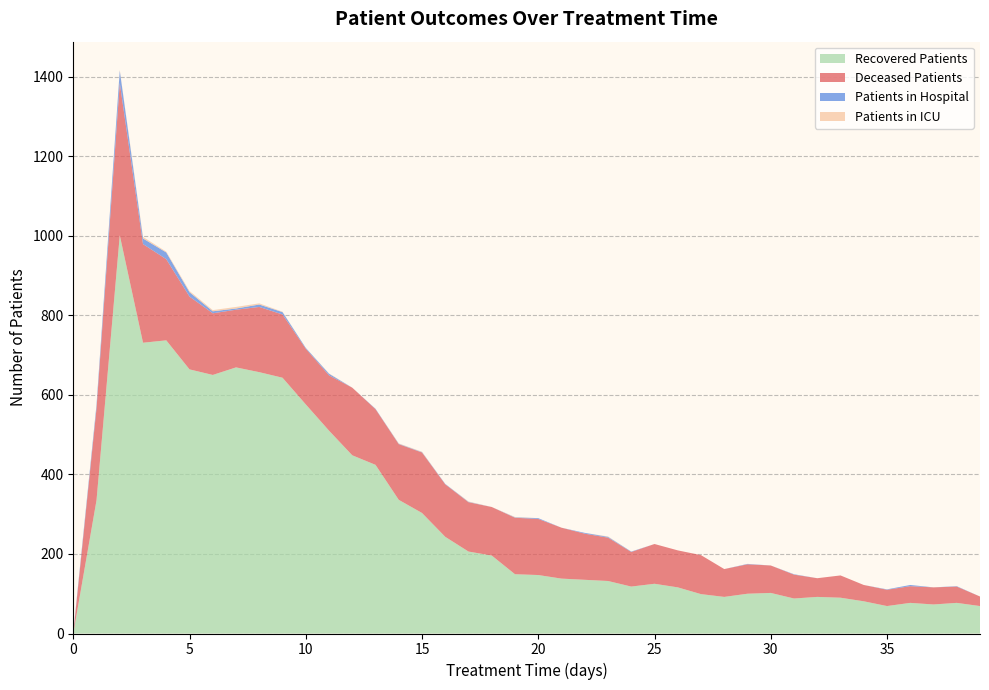

Which series has the widest spread of values?

recovered_patients